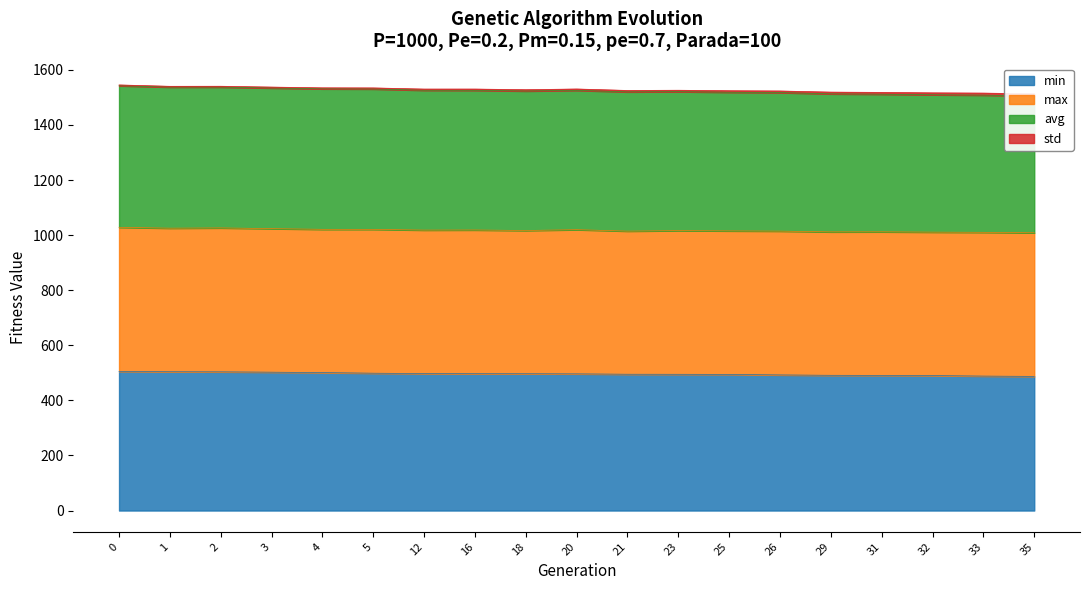

True or false: avg and std cross at least once.

False